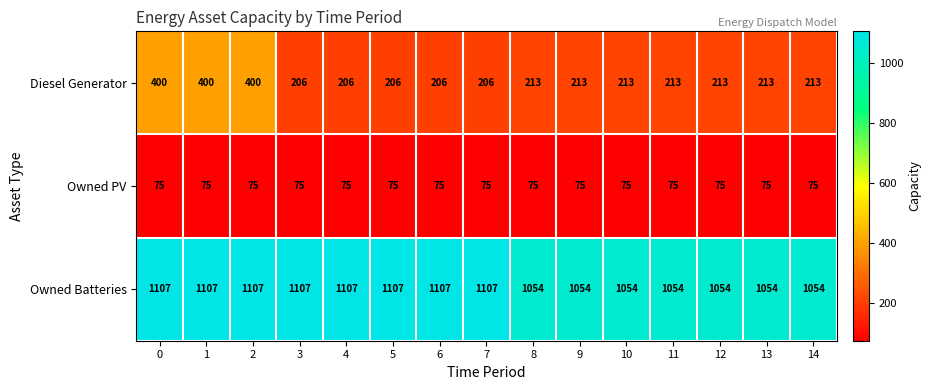

Which series has the largest total across all categories?

Owned Batteries